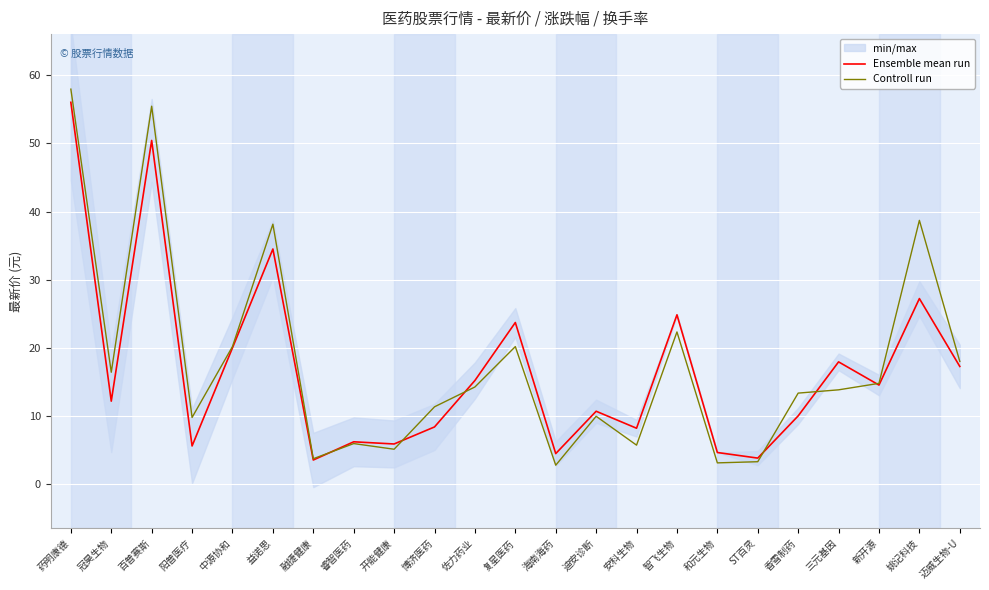

List the series in order of their peak value, highest first.

Controll run, Ensemble mean run